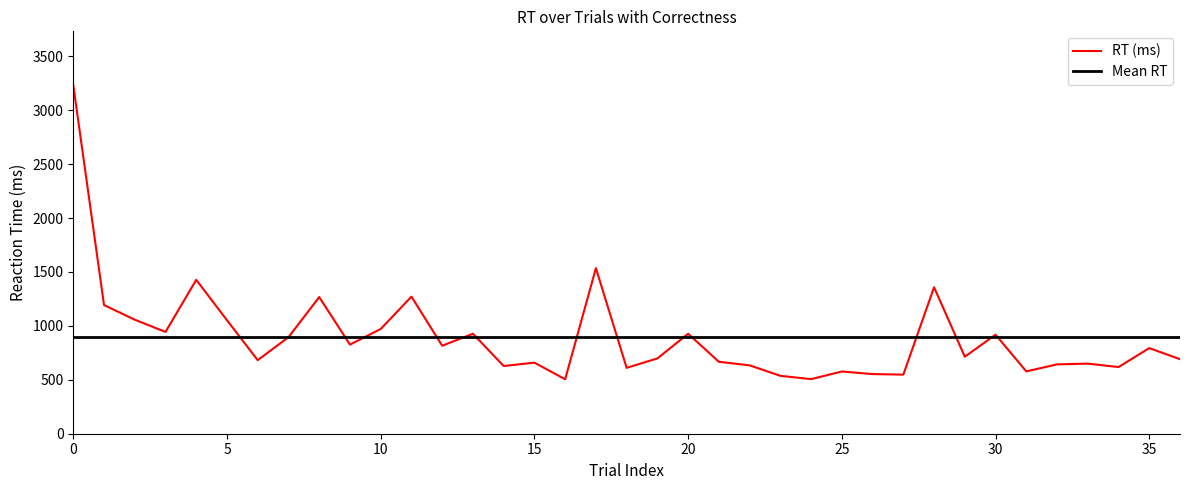

What is the ratio of the value at 36 to the value at 25?

1.2